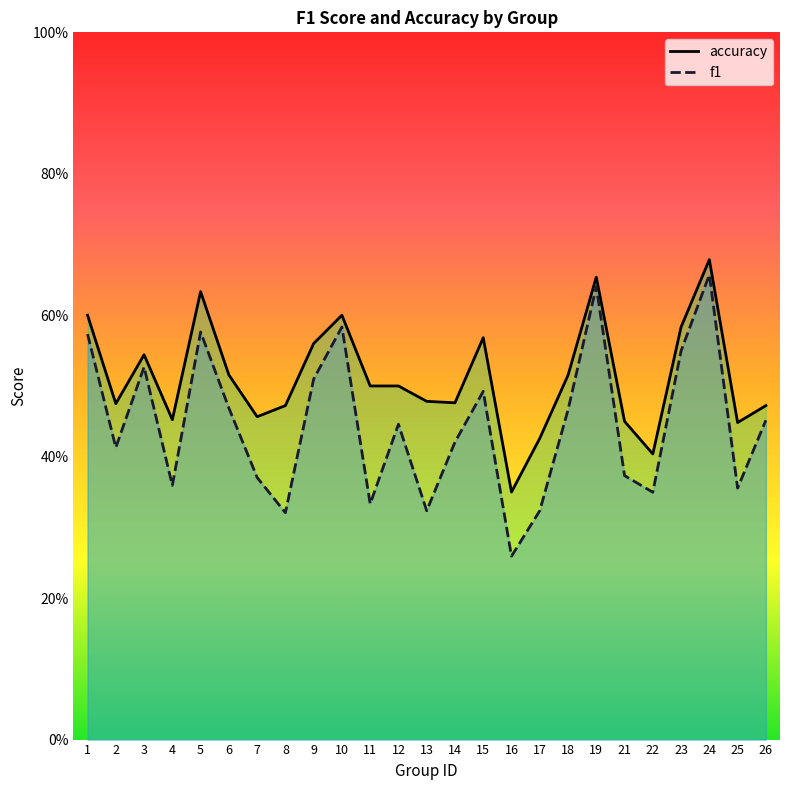

At how many categories does at least one series exceed 0?

25